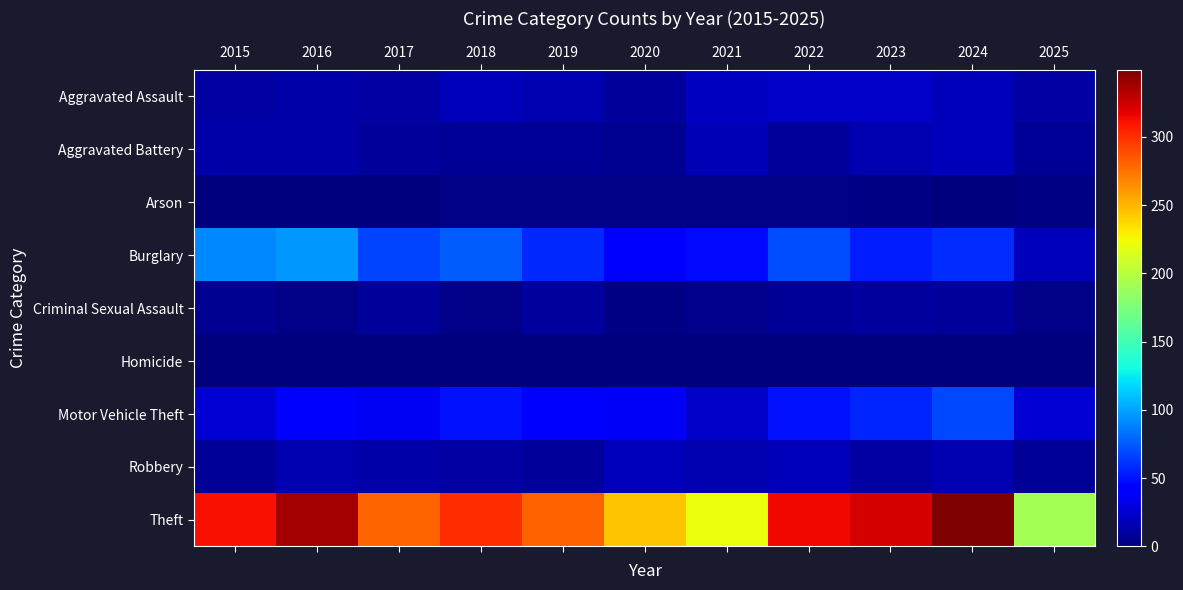

At how many categories does at least one series exceed 207?

10